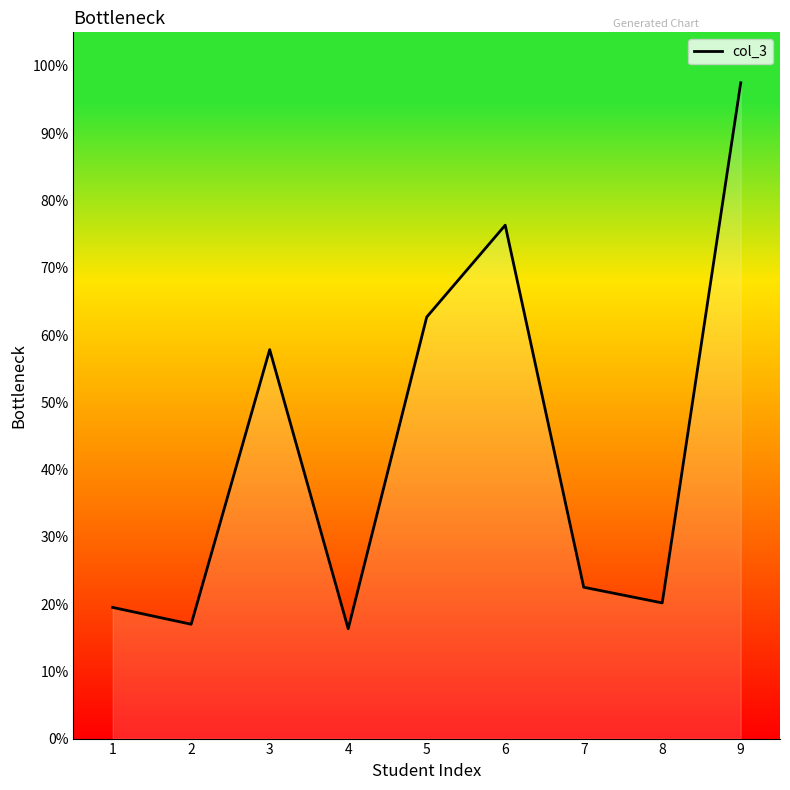

True or false: the data shows 38.2 at 7.

False